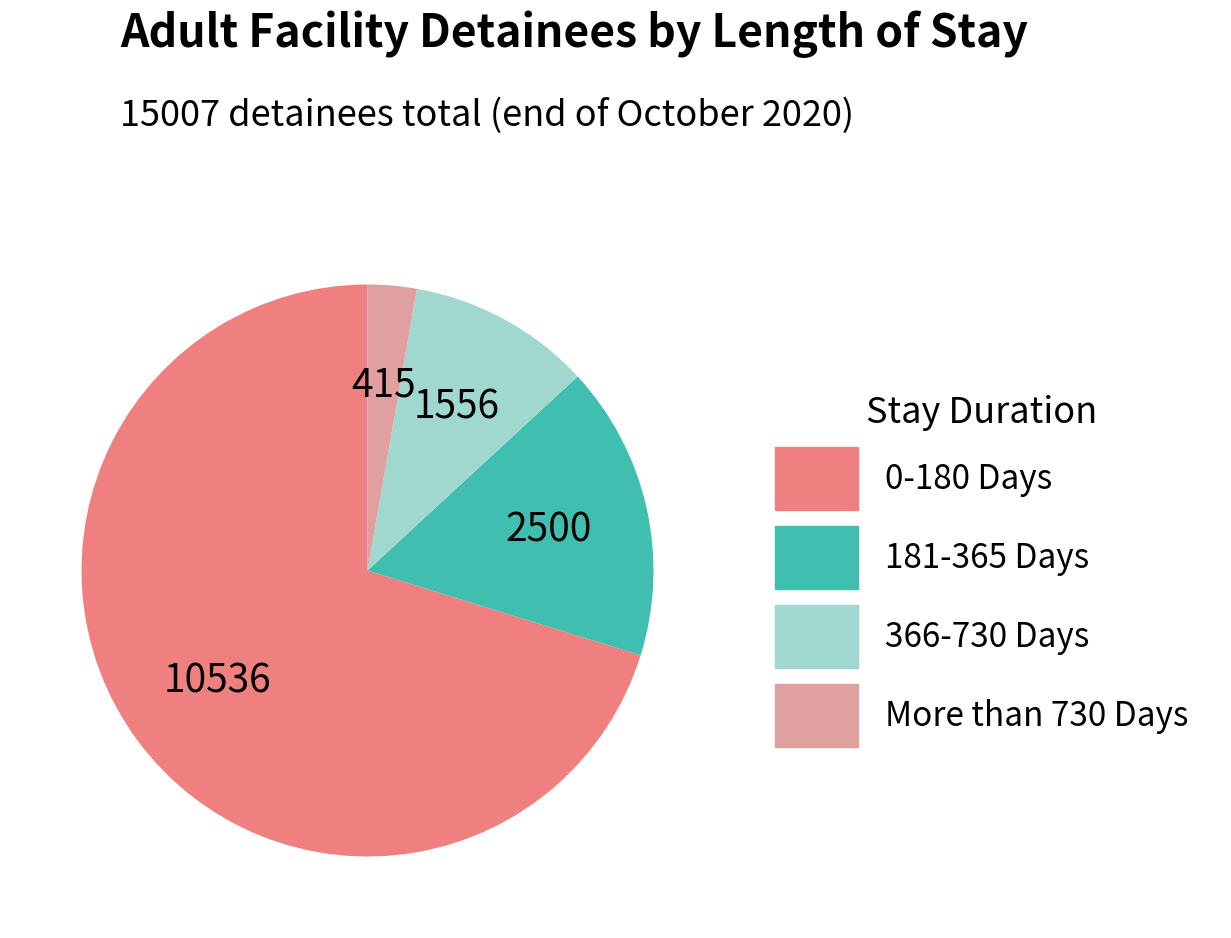

The 181-365 Days slice represents 7% of the pie. True or false?

False